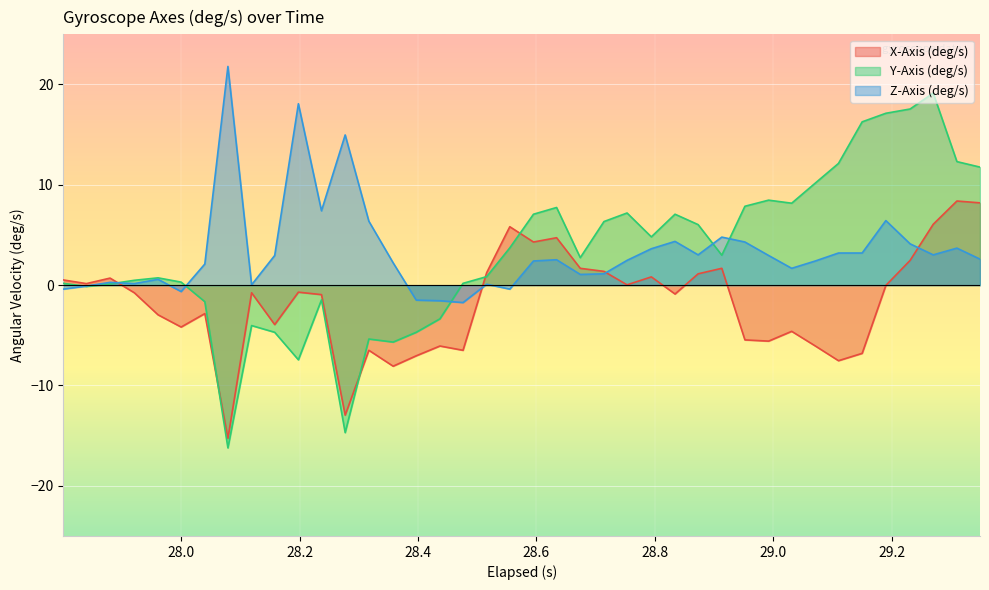

Is it true that X-Axis (deg/s) equals -5.5 at 28.951999999999998?

True